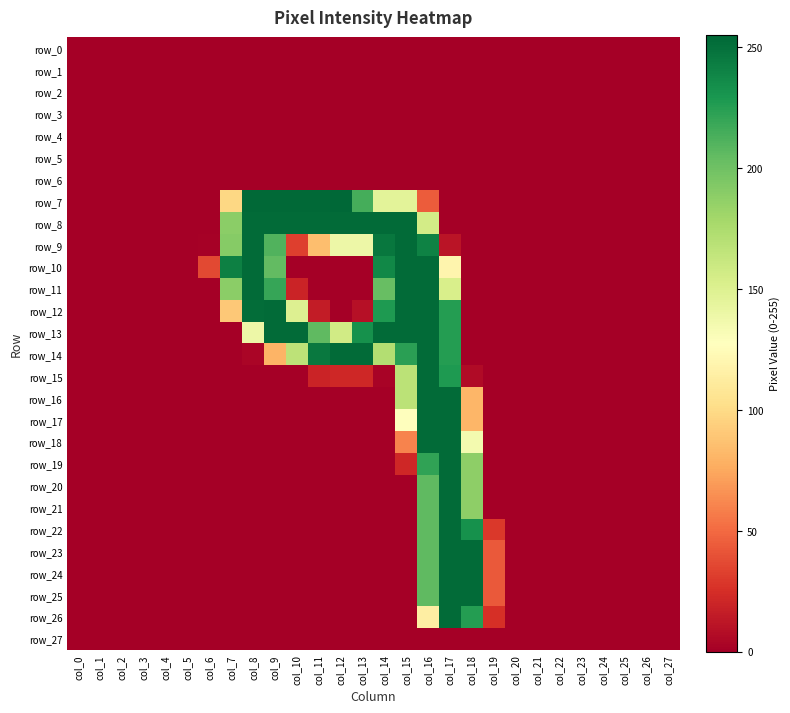

Reading left to right, what are all the values shown in this chart?

row_0: 0	0	0	0	0	0	0	0	0	0	0	0	0	0	0	0	0	0	0	0	0	0	0	0	0	0	0	0
row_1: 0	0	0	0	0	0	0	0	0	0	0	0	0	0	0	0	0	0	0	0	0	0	0	0	0	0	0	0
row_2: 0	0	0	0	0	0	0	0	0	0	0	0	0	0	0	0	0	0	0	0	0	0	0	0	0	0	0	0
row_3: 0	0	0	0	0	0	0	0	0	0	0	0	0	0	0	0	0	0	0	0	0	0	0	0	0	0	0	0
row_4: 0	0	0	0	0	0	0	0	0	0	0	0	0	0	0	0	0	0	0	0	0	0	0	0	0	0	0	0
row_5: 0	0	0	0	0	0	0	0	0	0	0	0	0	0	0	0	0	0	0	0	0	0	0	0	0	0	0	0
row_6: 0	0	0	0	0	0	0	0	0	0	0	0	0	0	0	0	0	0	0	0	0	0	0	0	0	0	0	0
row_7: 0	0	0	0	0	0	0	98	254	254	254	254	255	215	146	146	44	0	0	0	0	0	0	0	0	0	0	0
row_8: 0	0	0	0	0	0	0	189	253	253	253	253	253	253	253	253	156	0	0	0	0	0	0	0	0	0	0	0
row_9: 0	0	0	0	0	0	1	191	253	211	32	85	139	139	247	253	241	11	0	0	0	0	0	0	0	0	0	0
row_10: 0	0	0	0	0	0	36	242	253	205	0	0	0	0	238	253	253	119	0	0	0	0	0	0	0	0	0	0
row_11: 0	0	0	0	0	0	0	189	253	220	19	0	0	0	203	253	253	153	0	0	0	0	0	0	0	0	0	0
row_12: 0	0	0	0	0	0	0	90	252	253	150	15	0	9	228	253	253	226	0	0	0	0	0	0	0	0	0	0
row_13: 0	0	0	0	0	0	0	0	139	253	253	206	157	233	253	253	253	226	0	0	0	0	0	0	0	0	0	0
row_14: 0	0	0	0	0	0	0	0	3	80	167	246	253	253	172	224	253	226	0	0	0	0	0	0	0	0	0	0
row_15: 0	0	0	0	0	0	0	0	0	0	0	19	21	21	2	168	253	228	6	0	0	0	0	0	0	0	0	0
row_16: 0	0	0	0	0	0	0	0	0	0	0	0	0	0	0	168	253	253	81	0	0	0	0	0	0	0	0	0
row_17: 0	0	0	0	0	0	0	0	0	0	0	0	0	0	0	128	253	253	81	0	0	0	0	0	0	0	0	0
row_18: 0	0	0	0	0	0	0	0	0	0	0	0	0	0	0	60	253	253	135	0	0	0	0	0	0	0	0	0
row_19: 0	0	0	0	0	0	0	0	0	0	0	0	0	0	0	21	222	253	188	0	0	0	0	0	0	0	0	0
row_20: 0	0	0	0	0	0	0	0	0	0	0	0	0	0	0	0	206	253	188	0	0	0	0	0	0	0	0	0
row_21: 0	0	0	0	0	0	0	0	0	0	0	0	0	0	0	0	206	253	188	0	0	0	0	0	0	0	0	0
row_22: 0	0	0	0	0	0	0	0	0	0	0	0	0	0	0	0	206	253	233	29	0	0	0	0	0	0	0	0
row_23: 0	0	0	0	0	0	0	0	0	0	0	0	0	0	0	0	206	253	253	43	0	0	0	0	0	0	0	0
row_24: 0	0	0	0	0	0	0	0	0	0	0	0	0	0	0	0	206	253	253	43	0	0	0	0	0	0	0	0
row_25: 0	0	0	0	0	0	0	0	0	0	0	0	0	0	0	0	206	253	253	43	0	0	0	0	0	0	0	0
row_26: 0	0	0	0	0	0	0	0	0	0	0	0	0	0	0	0	114	253	226	25	0	0	0	0	0	0	0	0
row_27: 0	0	0	0	0	0	0	0	0	0	0	0	0	0	0	0	0	0	0	0	0	0	0	0	0	0	0	0